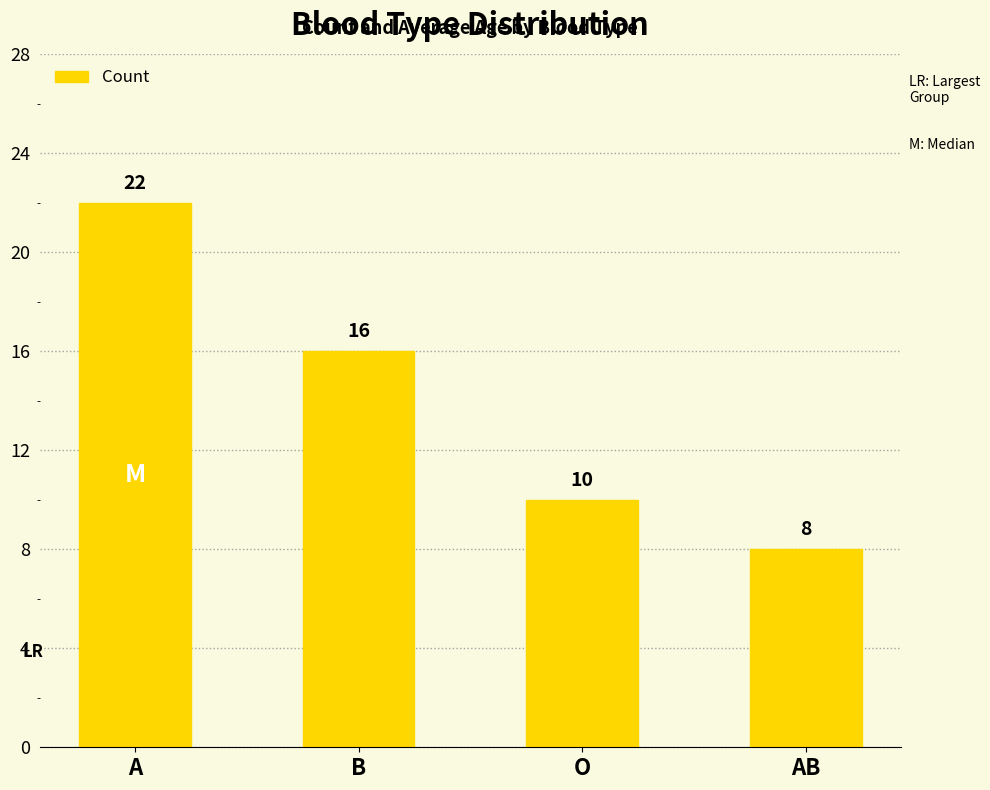

The chart shows a value of 11 at A. True or false?

False